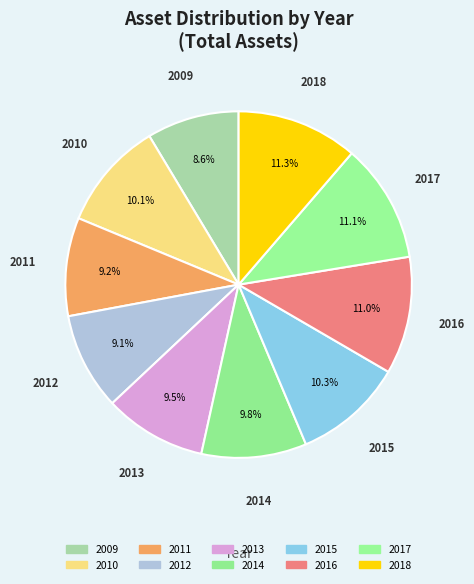

How many segments does this pie chart have?

10